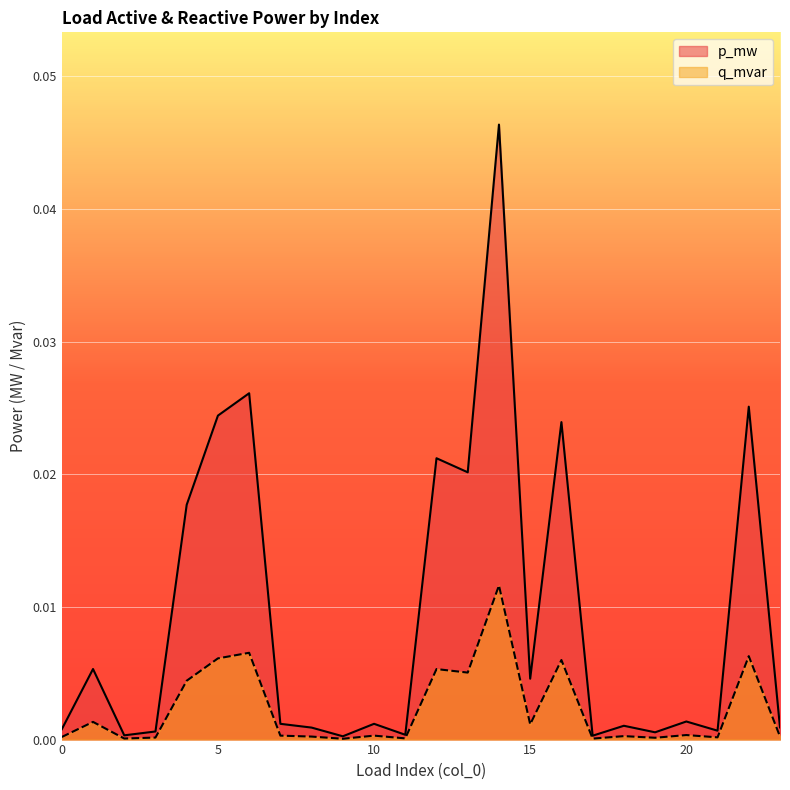

List the series in order of their overall mean, lowest first.

q_mvar, p_mw